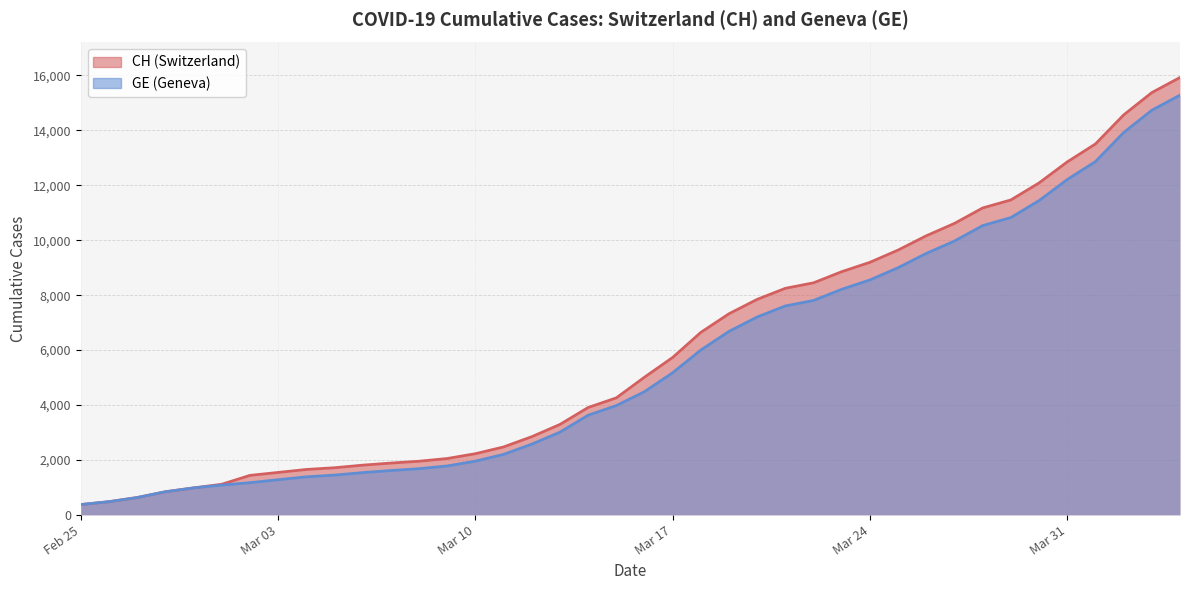

Which series has the widest spread of values?

CH